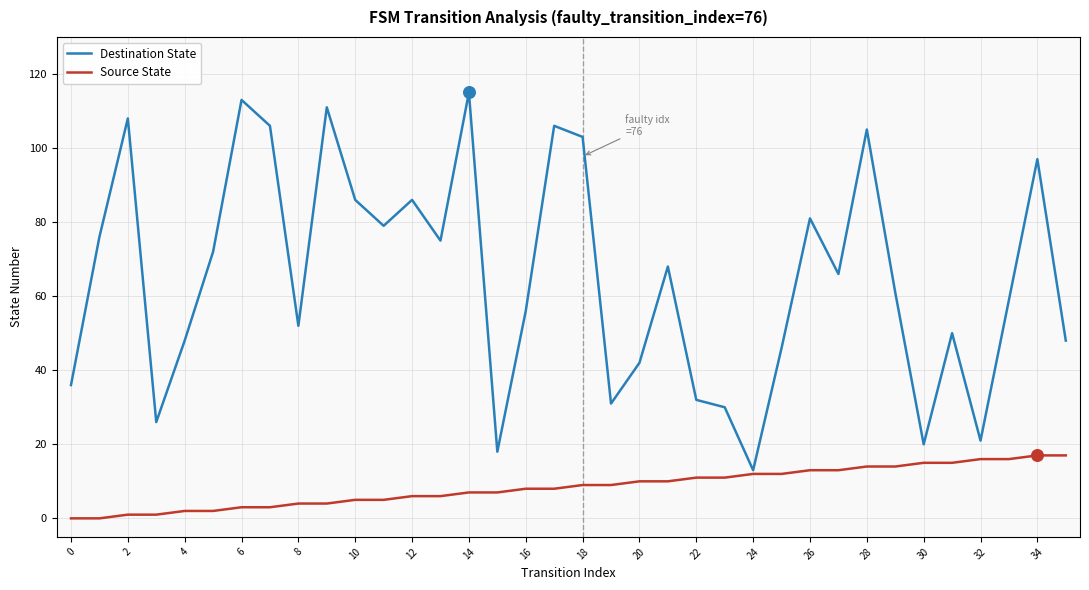

Which series has the largest total across all categories?

Destination State